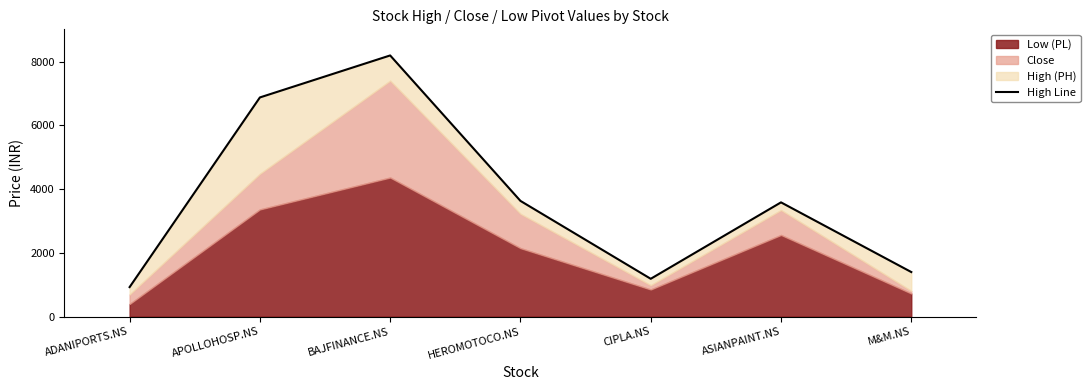

Which label corresponds to the smallest value in the chart?

ADANIPORTS.NS